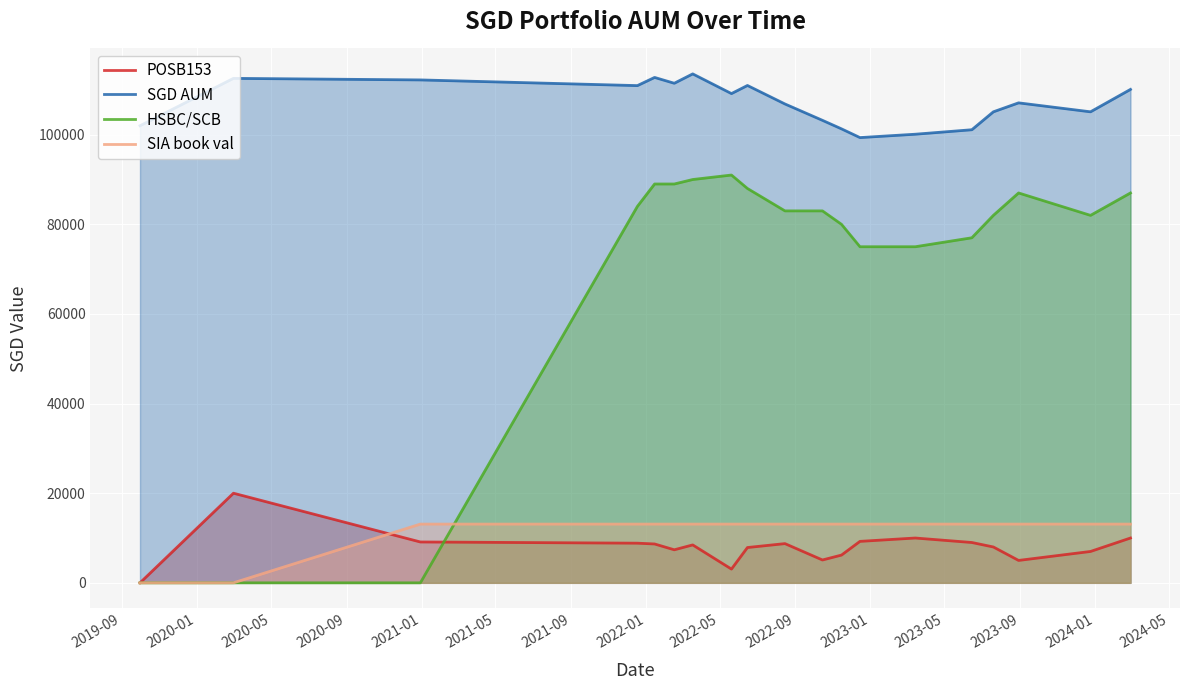

Reading left to right, what are all the values shown in this chart?

POSB153: 0.0	20000.0	9117.0	8848.0	8672.0	7372.0	8462.0	3067.0	7877.0	8751.0	5099.0	6195.0	9251.0	10000.0	9000.0	8000.0	5000.0	7000.0	10000.0
SGD AUM: 102000.0	112574.0	112225.5	110956.5	112780.5	111480.5	113570.5	109175.5	110985.5	106859.5	103207.5	101303.5	99359.5	100108.5	101108.5	105108.5	107108.5	105108.5	110108.5
HSBC/SCB: 0.0	0.0	0.0	84000.0	89000.0	89000.0	90000.0	91000.0	88000.0	83000.0	83000.0	80000.0	75000.0	75000.0	77000.0	82000.0	87000.0	82000.0	87000.0
SIA book val: 0.0	0.0	13108.5	13108.5	13108.5	13108.5	13108.5	13108.5	13108.5	13108.5	13108.5	13108.5	13108.5	13108.5	13108.5	13108.5	13108.5	13108.5	13108.5